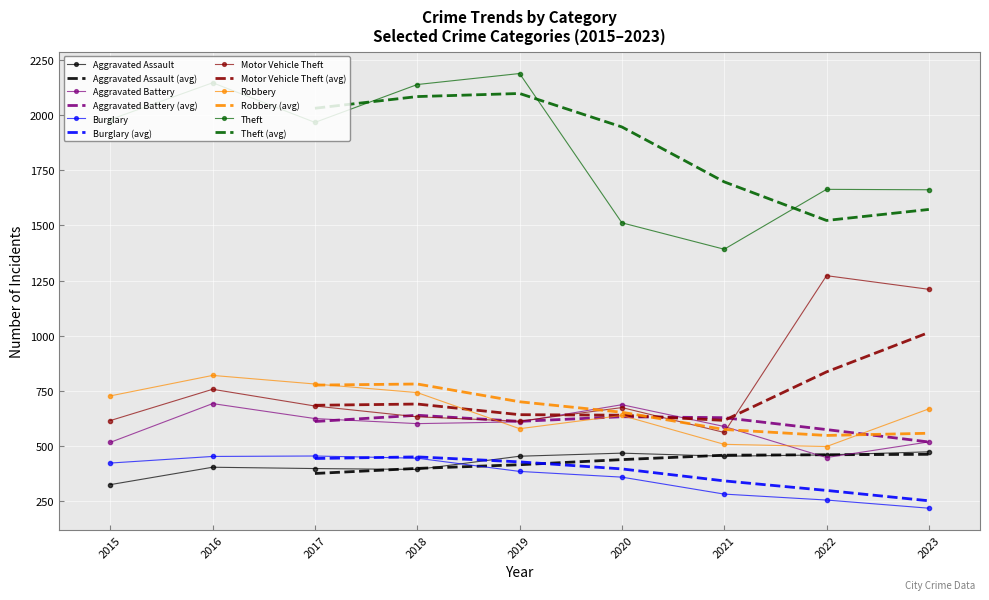

Between 2023 and 2022, which is larger?

2023